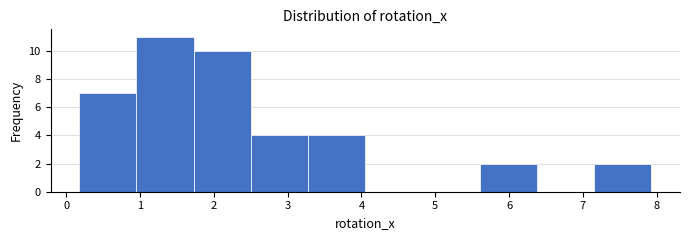

Reading left to right, list every bar in this chart as the range it spans on the x-axis followed by its height. Neither the bar edges nor the heights are printed on the chart, so give them approximately, as read against the axes.

0.2 to 0.9: 7
0.9 to 1.7: 11
1.7 to 2.5: 10
2.5 to 3.3: 4
3.3 to 4.1: 4
4.1 to 4.8: 0
4.8 to 5.6: 0
5.6 to 6.4: 2
6.4 to 7.2: 0
7.2 to 7.9: 2